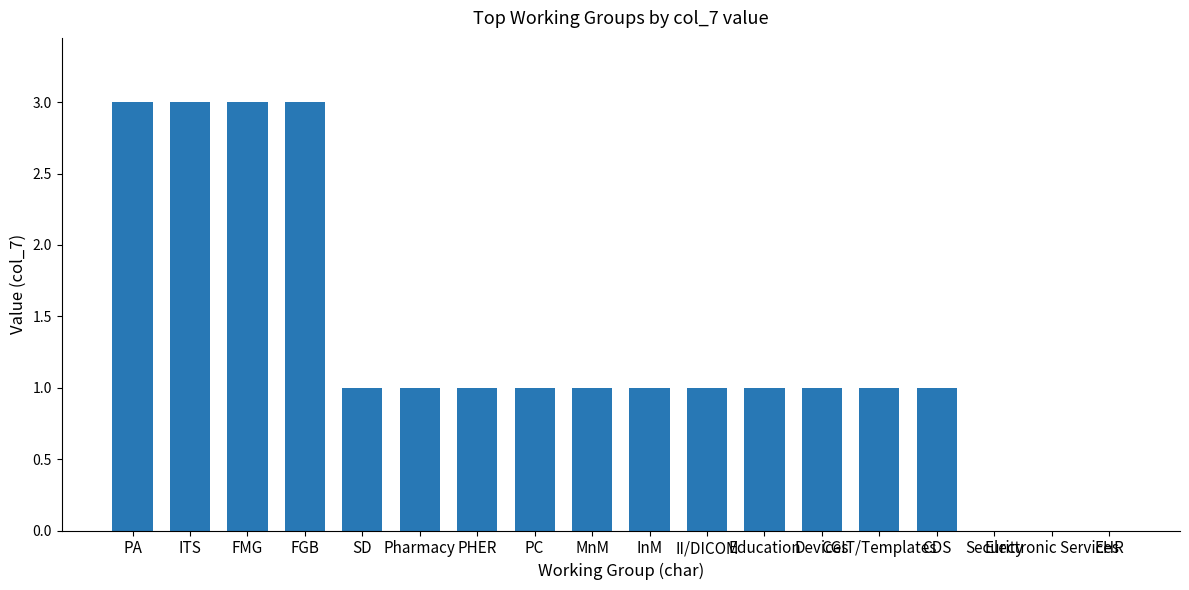

What is the average value?

1